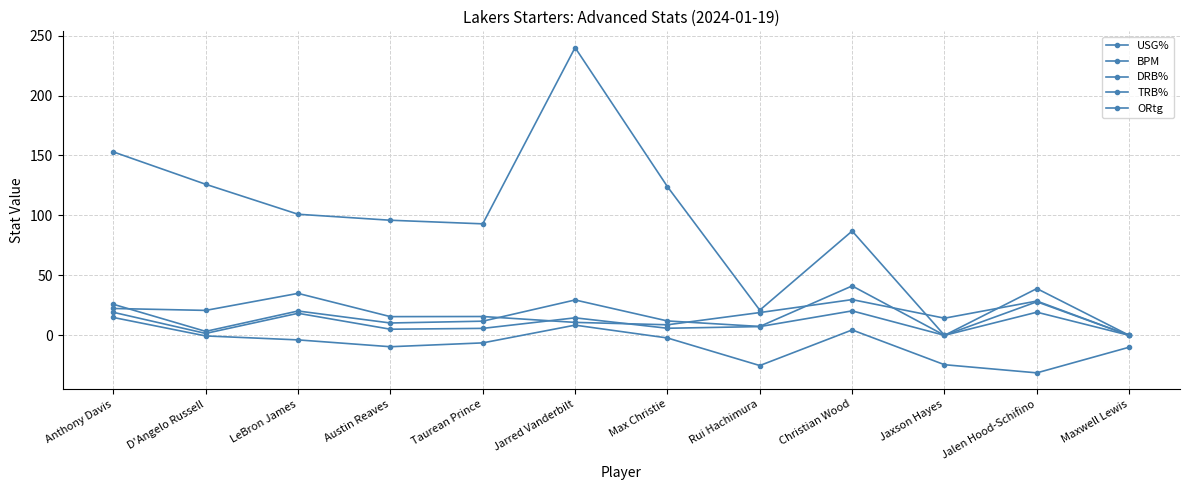

How many lines are shown in the chart?

5